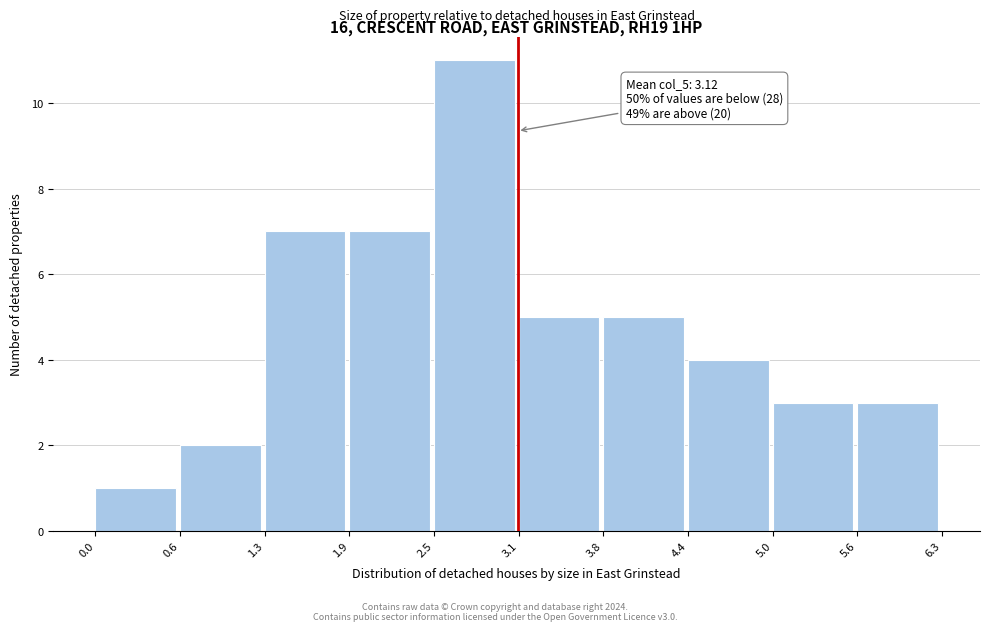

Over which range of the x-axis is the bar tallest?

2.5 to 3.1